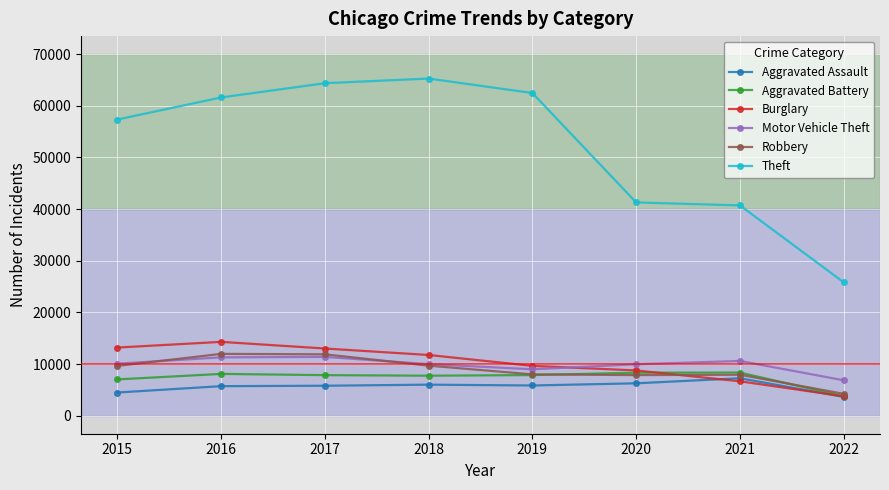

What is the sum of all Robbery values?

71149